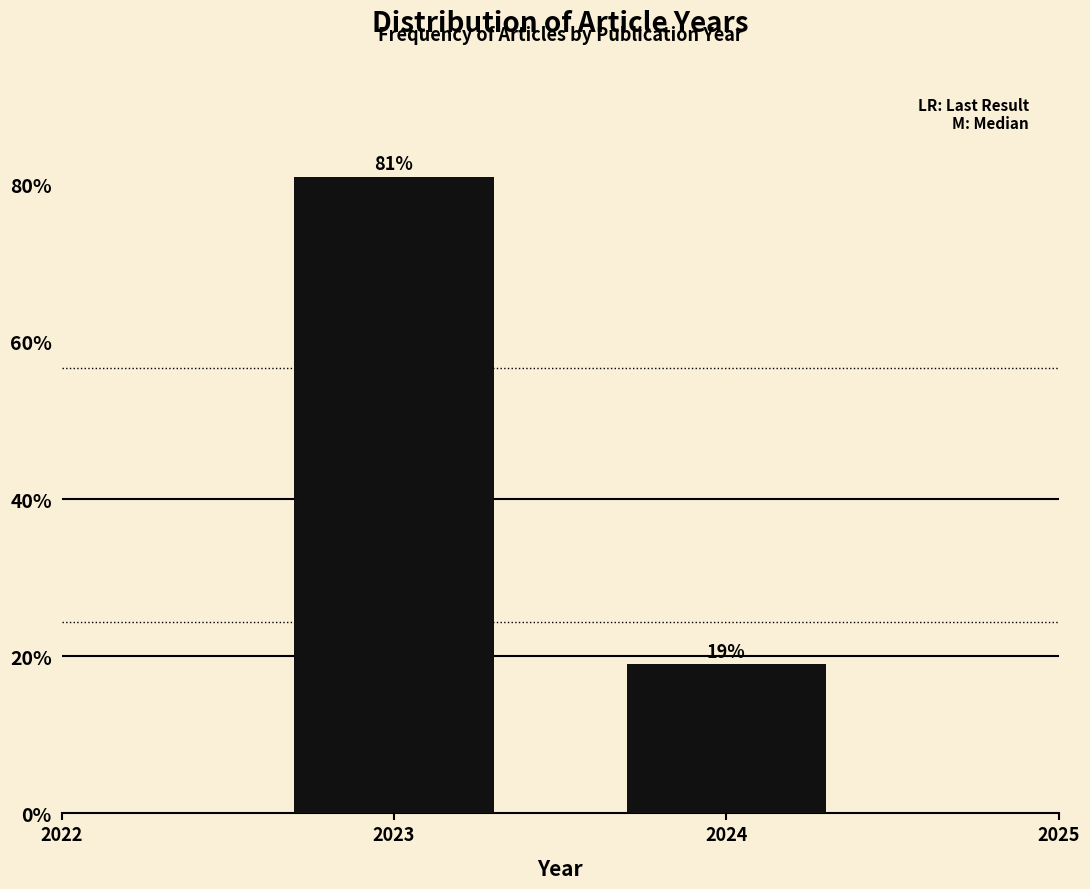

What is the value of the 2nd bar from the left?

18.9